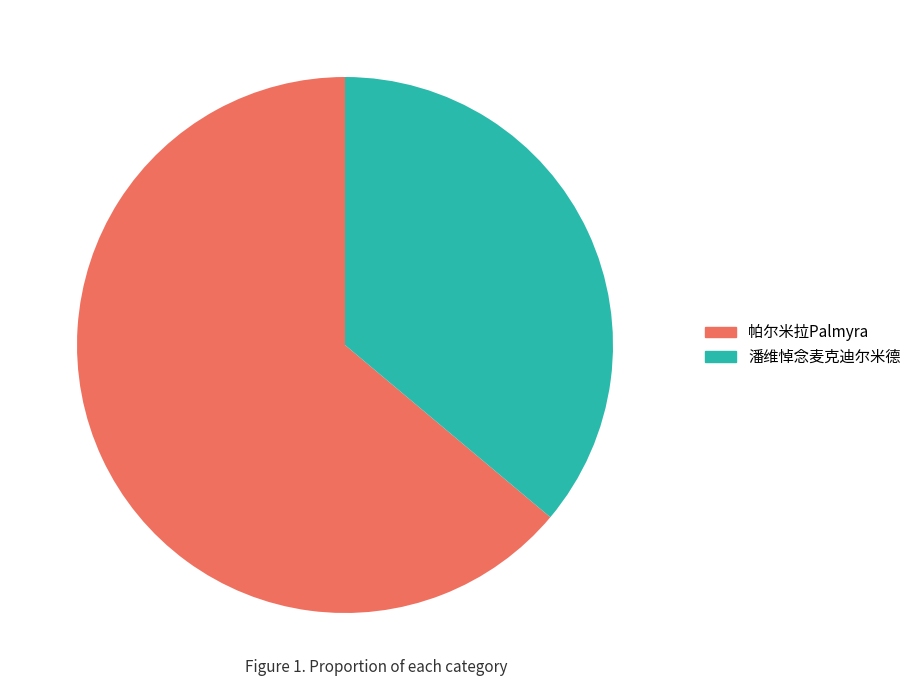

Is there any slice that represents more than half of the pie?

Yes